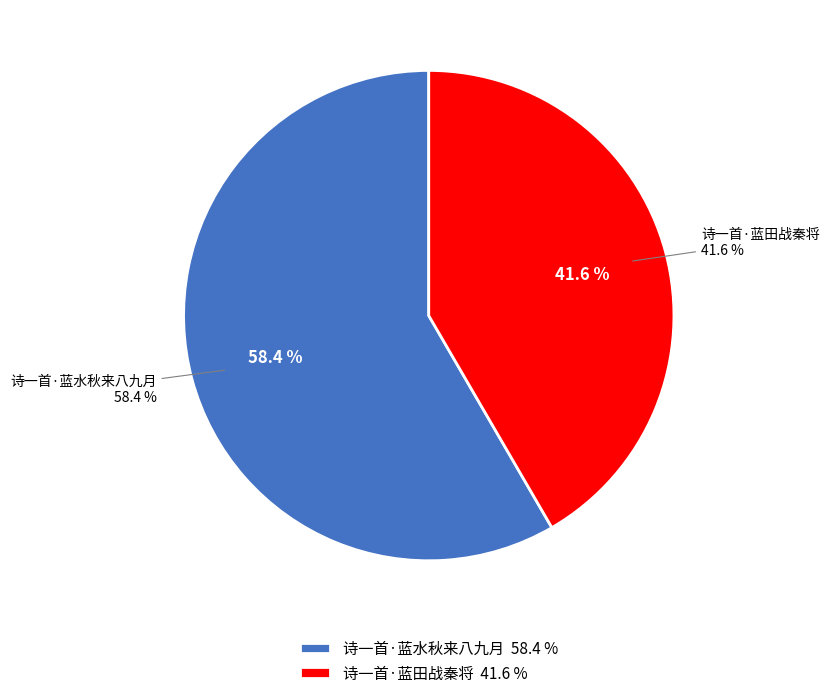

Combined, what portion of the pie is 诗一首·蓝水秋来八九月 and 诗一首·蓝田战秦将?

100.0%